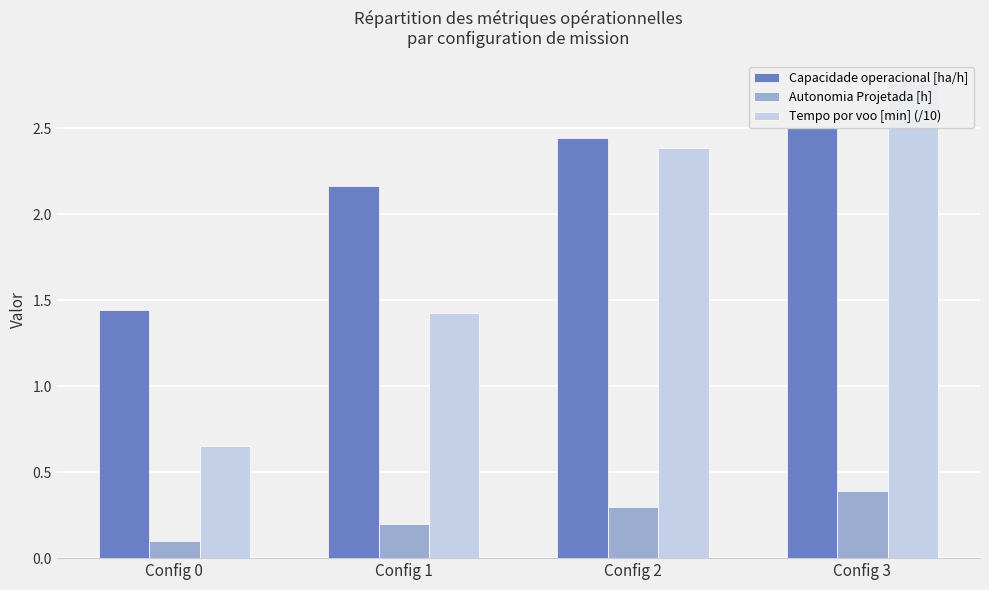

What are all the series names shown in the legend?

Capacidade operacional [ha/h], Autonomia Projetada [h], Tempo por voo [min] (/10)